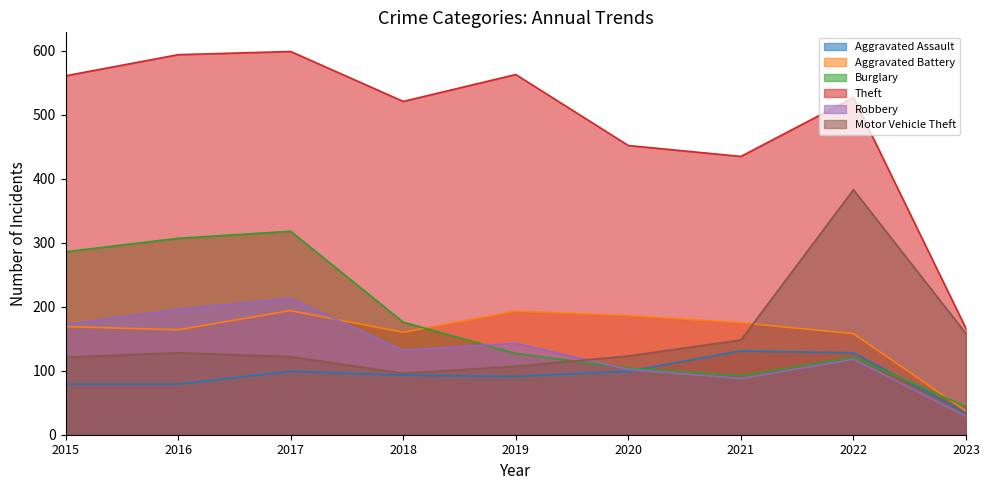

Rank the categories by Aggravated Assault value from lowest to highest.

2023, 2015, 2016, 2019, 2018, 2017, 2020, 2022, 2021